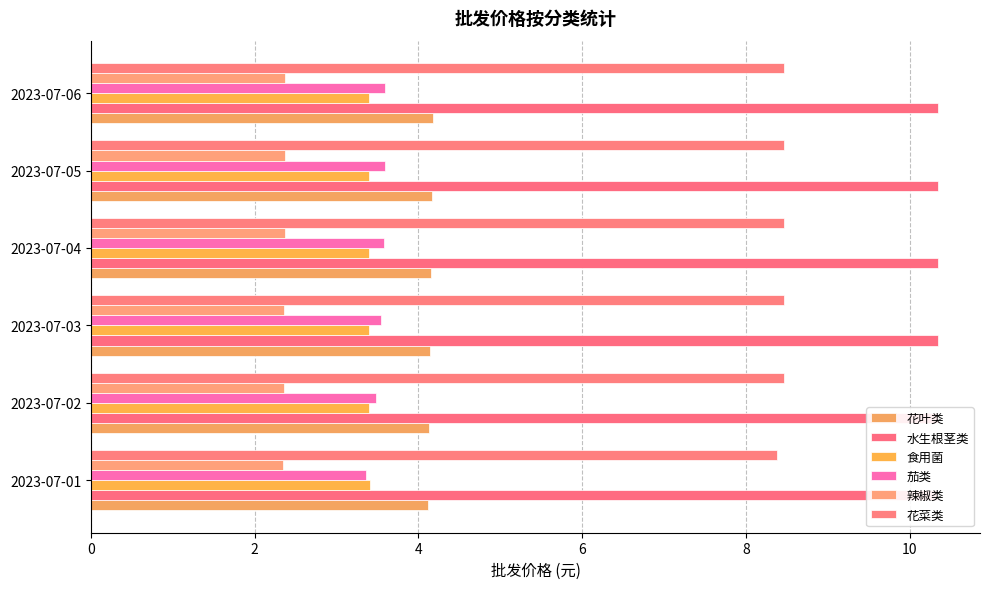

What is the spread (max minus min) of values at 0?

8.2